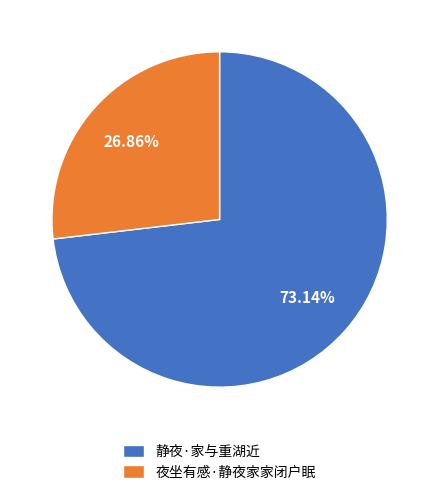

How much of the chart is everything except 夜坐有感·静夜家家闭户眠?

73.1%